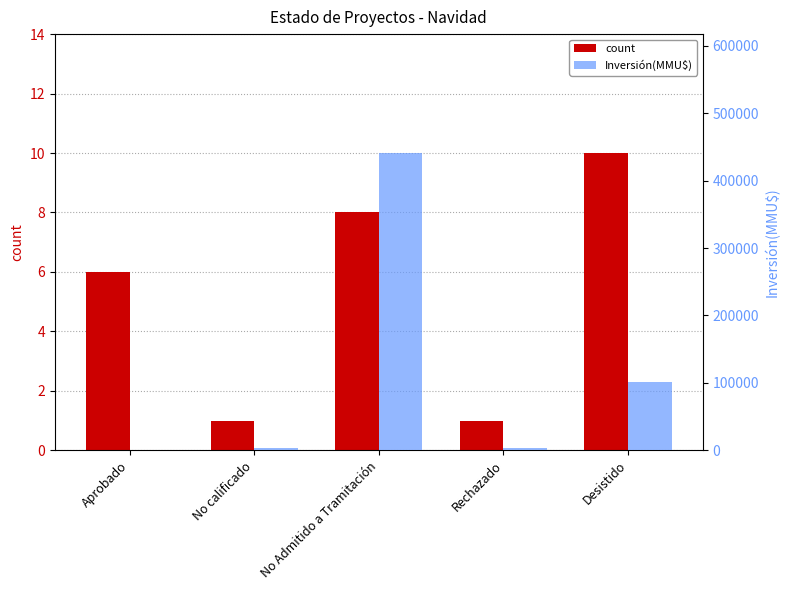

Reading right to left, transcribe all the data shown in this chart.

count: Desistido=10	Rechazado=1	No Admitido a Tramitación=8	No calificado=1	Aprobado=6
Inversión(MMU$): Desistido=100816	Rechazado=4000	No Admitido a Tramitación=441156	No calificado=4000	Aprobado=400